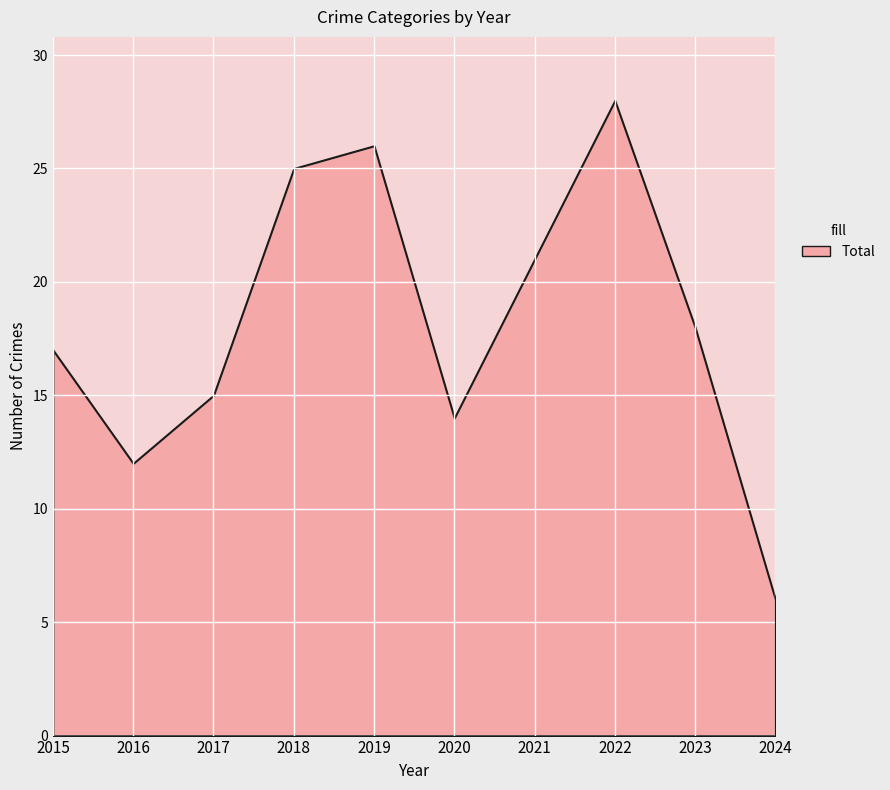

In Aggravated Battery, how many points are higher than both neighbors (excluding endpoints)?

2